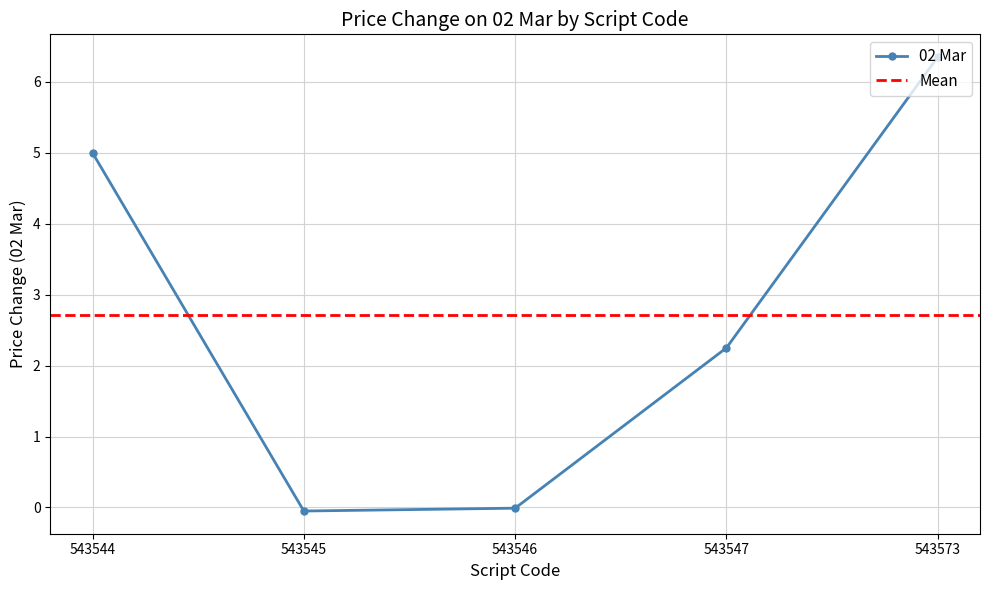

Where does the data first go above 2?

543544